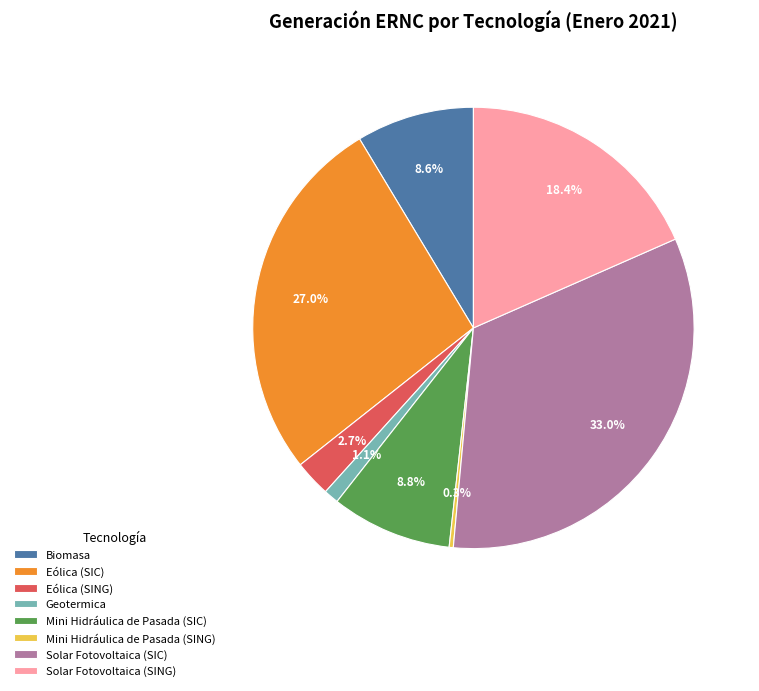

Does any single category account for the majority?

No